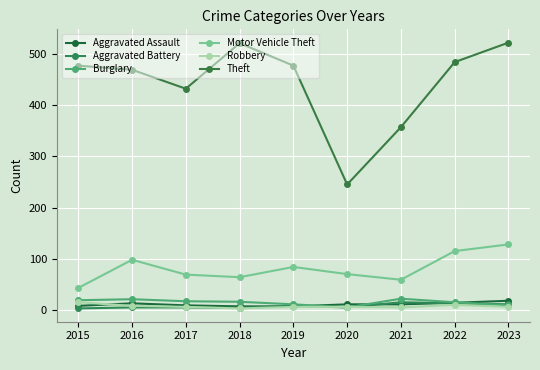

At which category does Motor Vehicle Theft reach its first local valley?

2018